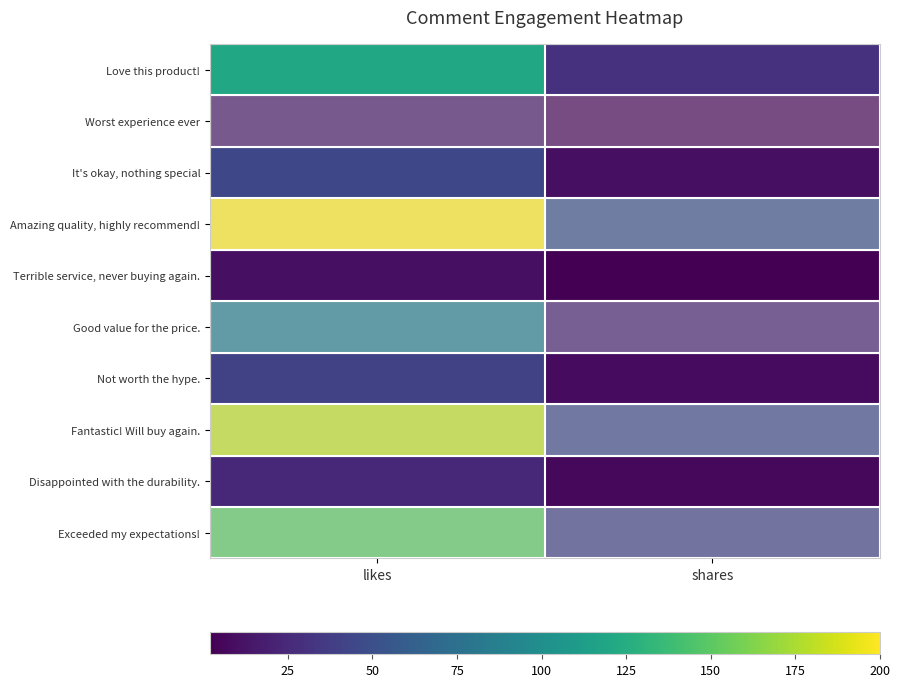

Which series has the widest spread of values?

Amazing quality, highly recommend!